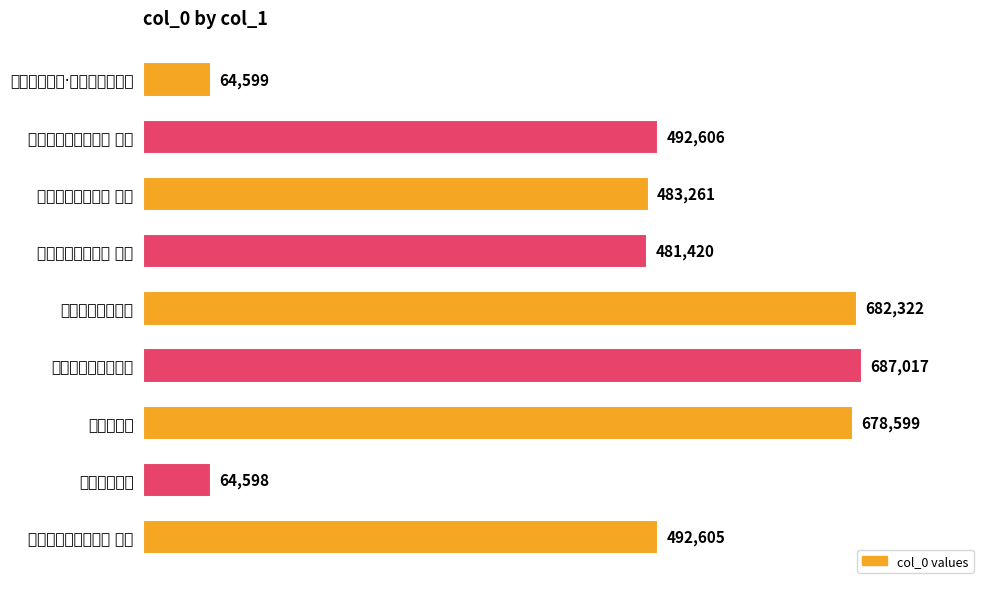

Does the chart contain any negative values?

No